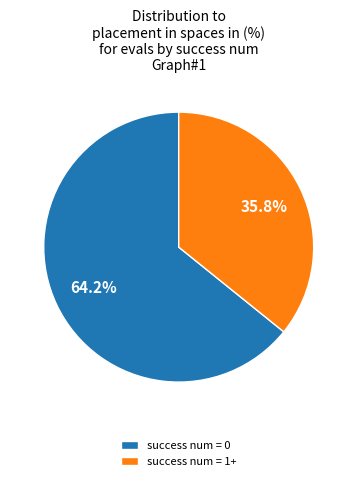

To the nearest percent, what is the difference between the success num = 0 and success num = 1+ slice percentages?

28%